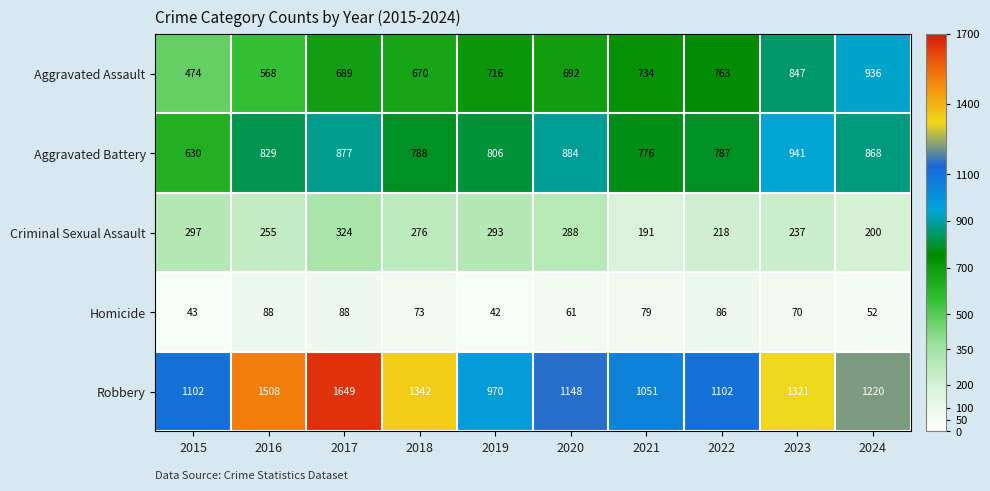

Which series has the widest spread of values?

Robbery